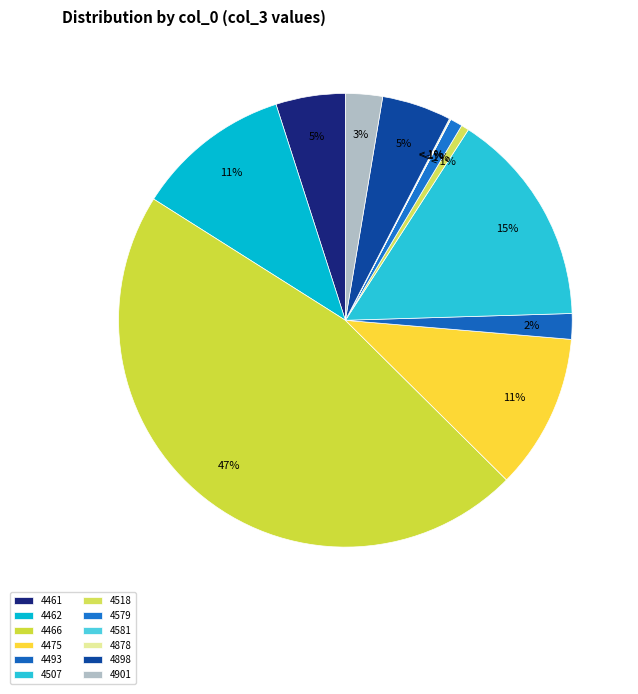

To the nearest percent, what percentage of the pie is 4462?

11%